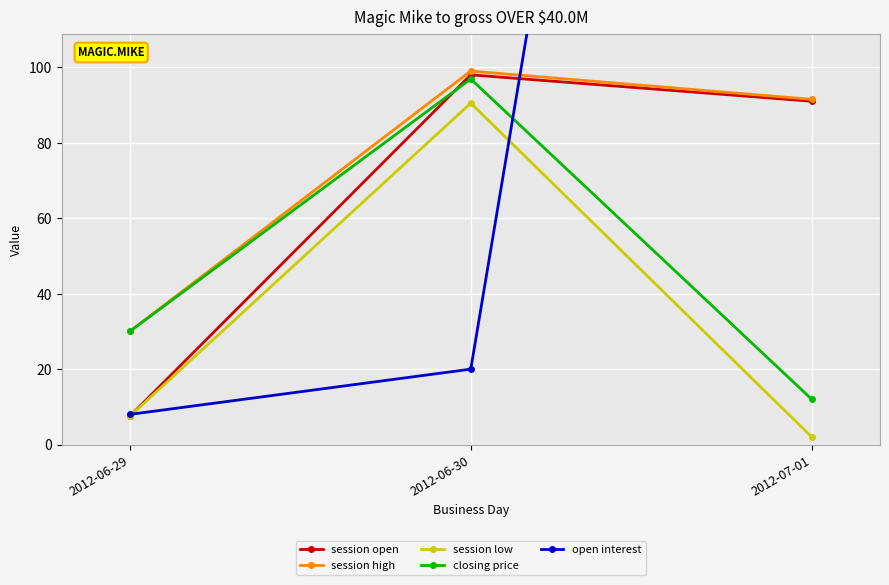

What is the sum of all session low values?

100.0